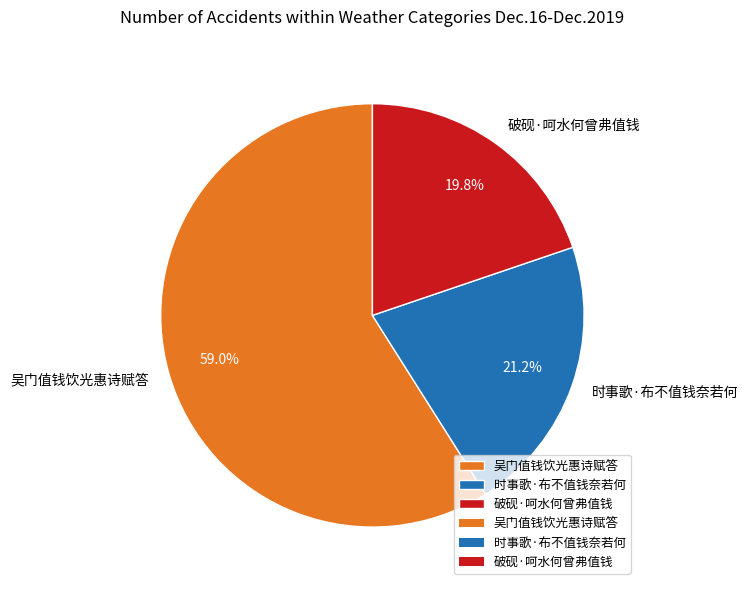

What is the largest slice in the pie chart?

吴门值钱饮光惠诗赋答